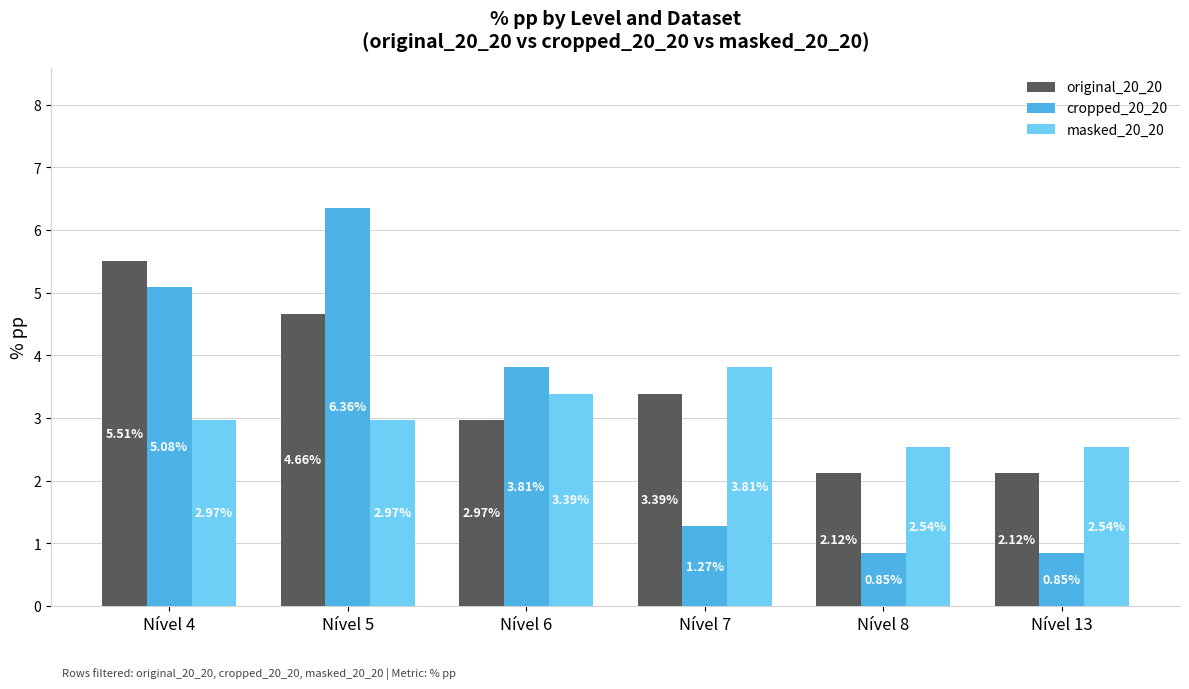

What is the sum of all original_20_20 values?

20.8